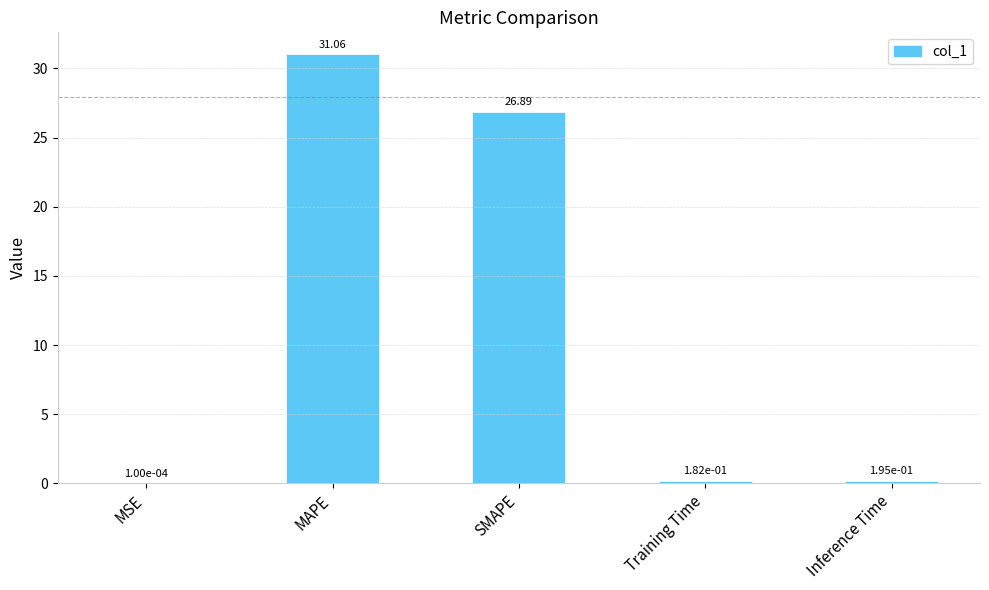

Which has a higher value, Training Time or MAPE?

MAPE